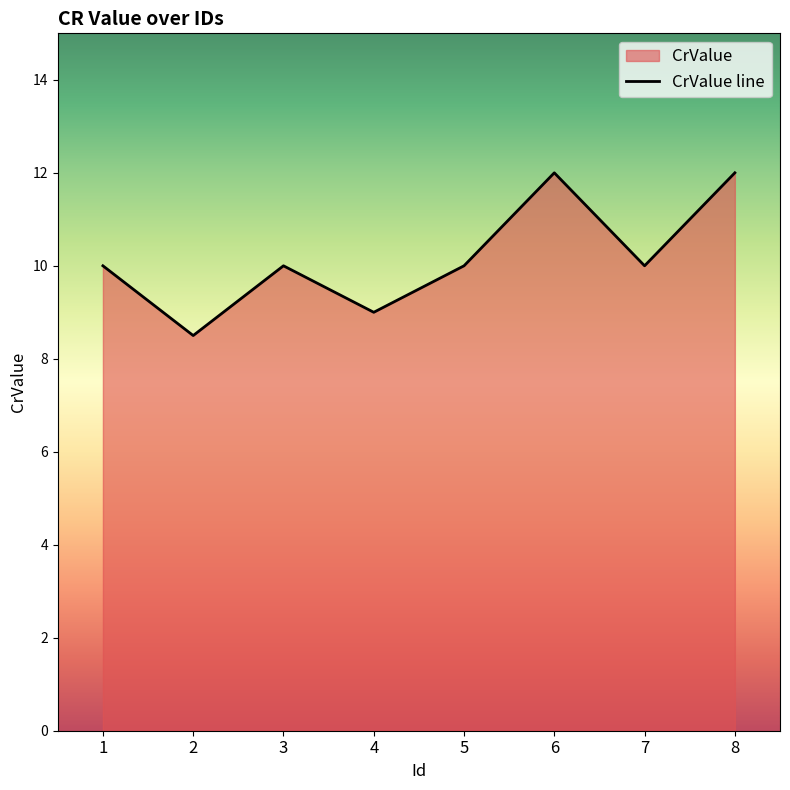

What is the value of the 4th point from the left?

9.0